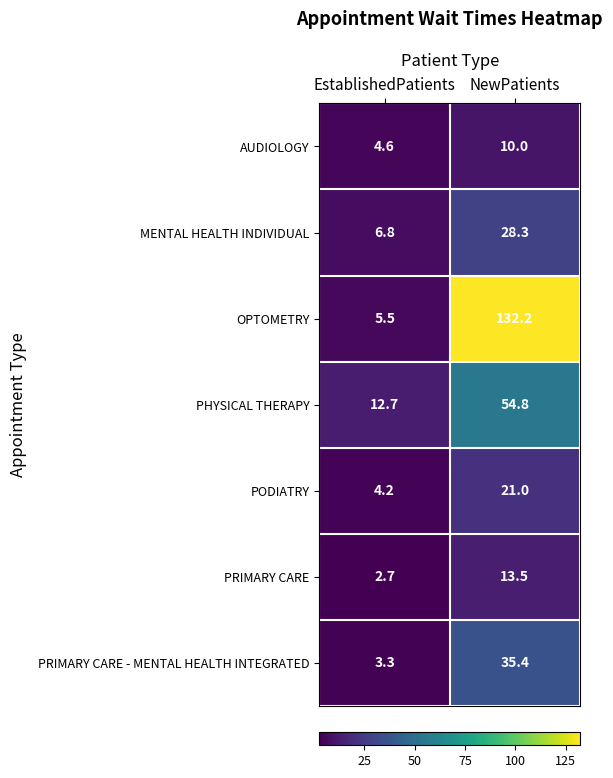

Which series has the widest spread of values?

OPTOMETRY